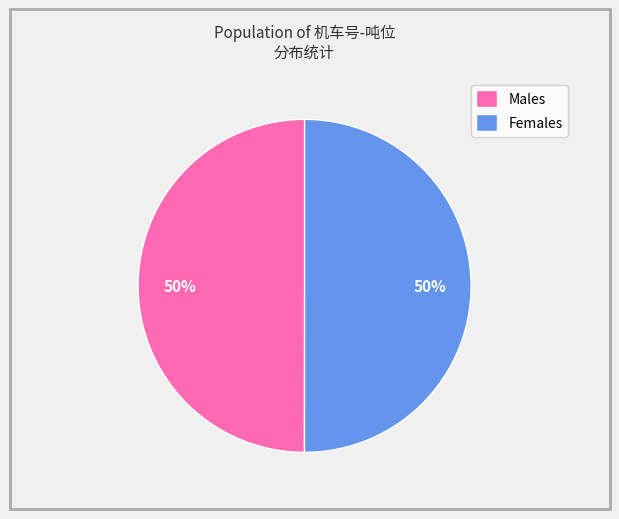

Is the sum of Males and Females greater than half?

Yes